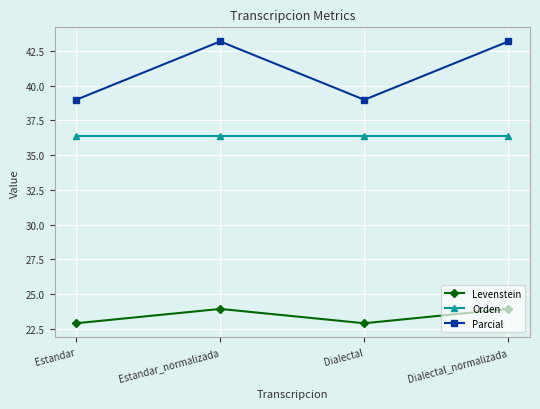

How many lines are shown in the chart?

3